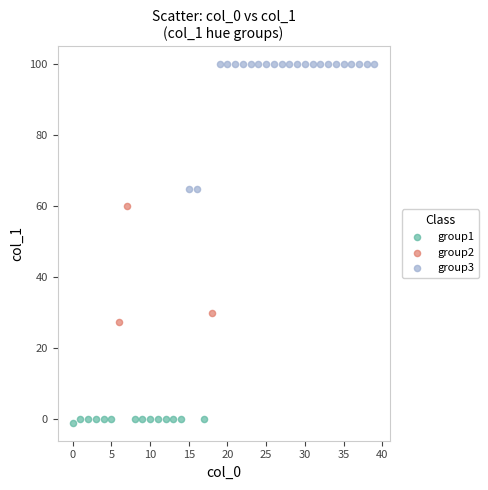

Which series reaches the maximum Y coordinate?

group3